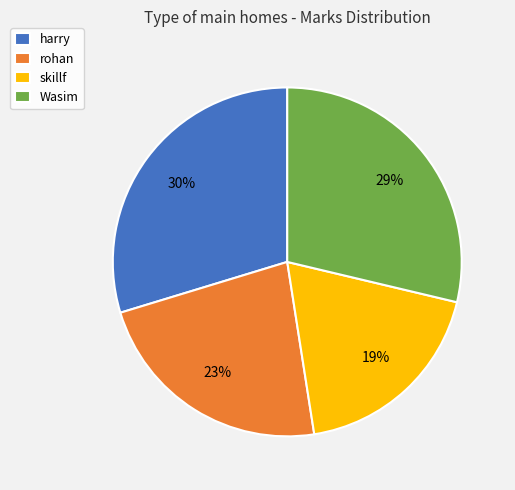

Do skillf and harry together represent more than half of the pie?

No